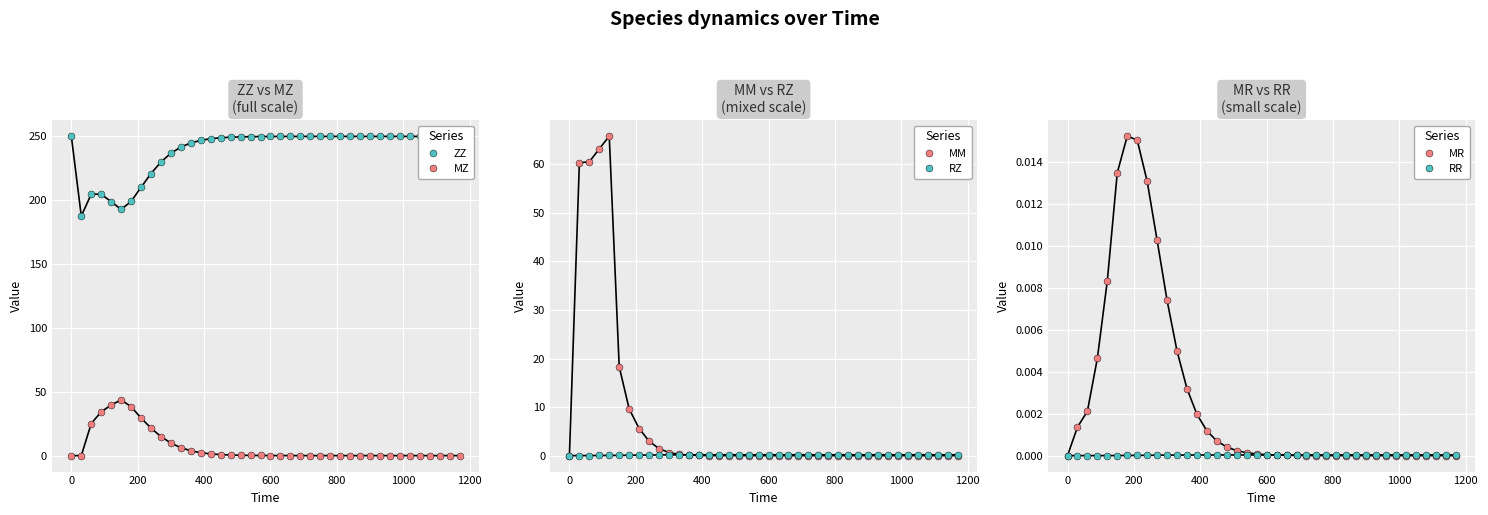

True or false: RR and ZZ intersect in this chart.

False